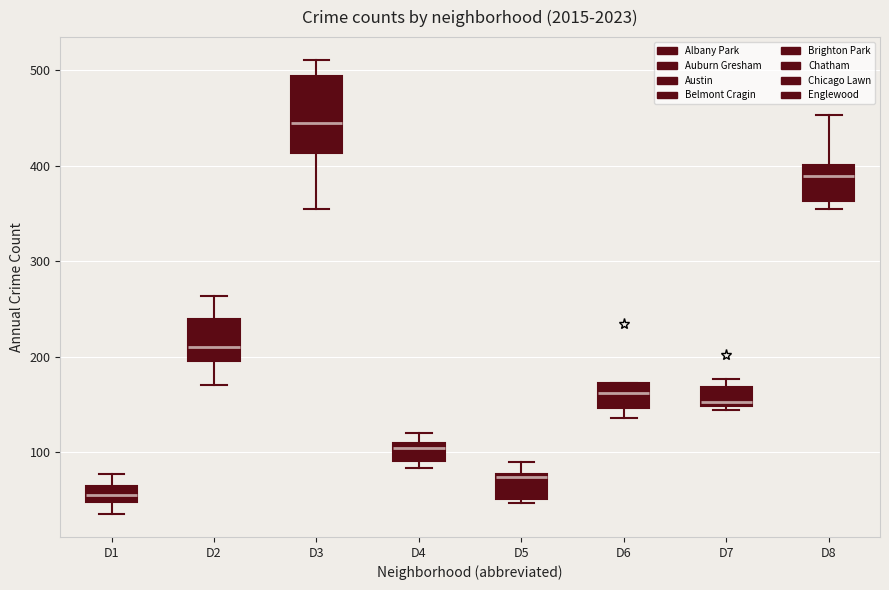

Reading left to right, transcribe this box plot: for each box, give where its median line is, the range the box spans, and where its two whiskers end, as read against the y-axis. The values are not printed on the chart, so give them approximately, as read against the axis.

D1: median 60, box 50 to 70, whiskers 40 to 80
D2: median 210, box 200 to 240, whiskers 170 to 260
D3: median 450, box 410 to 490, whiskers 360 to 510
D4: median 100, box 90 to 110, whiskers 80 to 120
D5: median 70, box 50 to 80, whiskers 50 (just below the box's lower edge) to 90
D6: median 160, box 150 to 170, whiskers 140 to 170
D7: median 150 (just above the box's lower edge), box 150 to 170, whiskers 140 to 180
D8: median 390, box 360 to 400, whiskers 360 (just below the box's lower edge) to 450